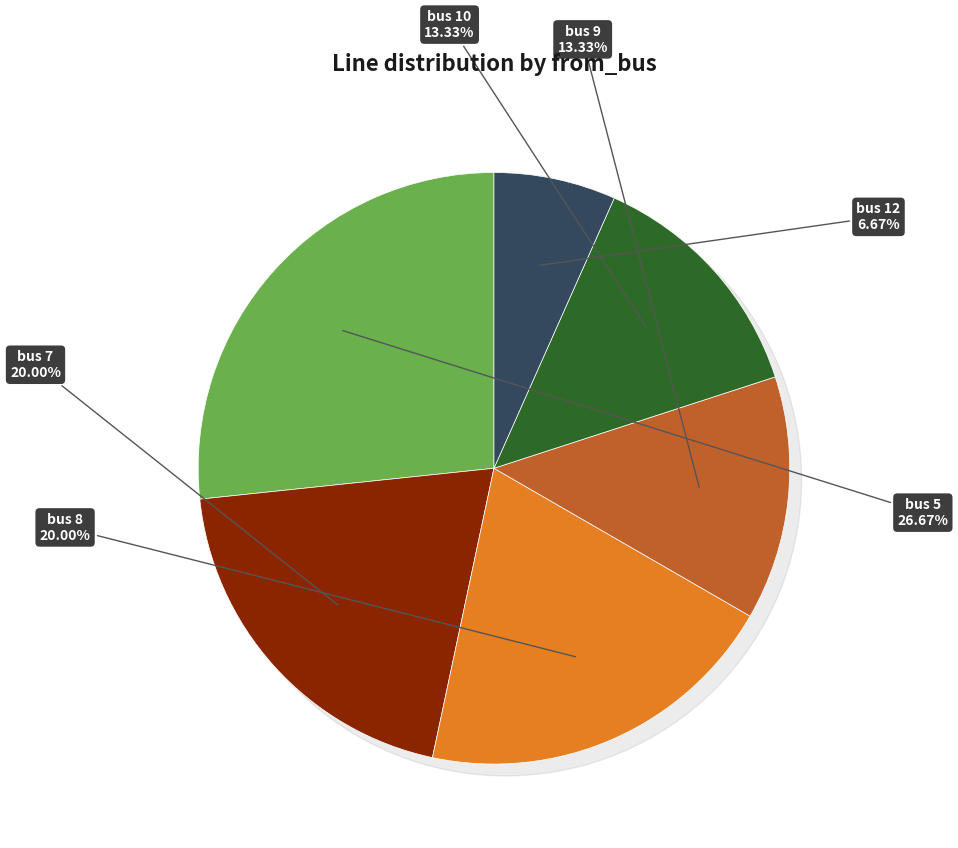

What is the change in value from 8 to 10?

-1